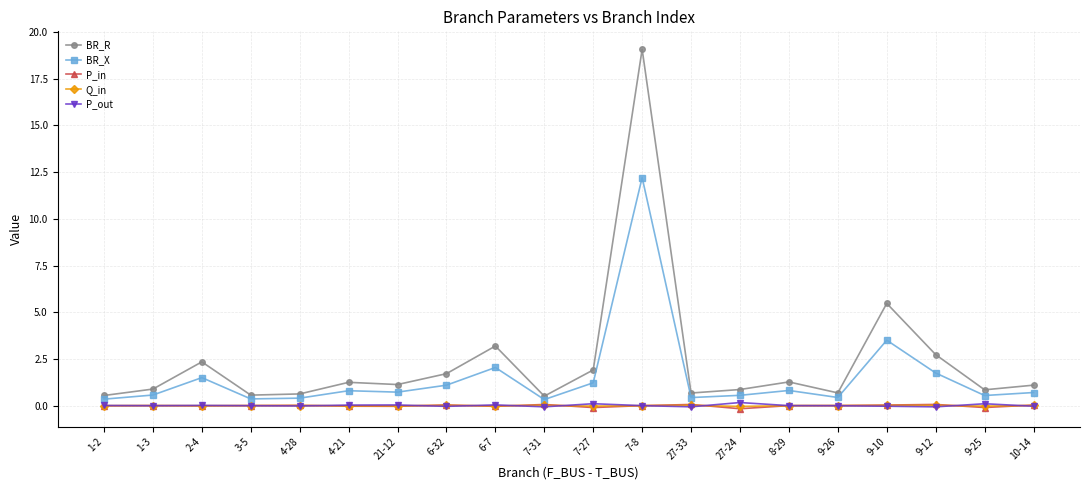

What is the label of the 9th point from the right?

7-8